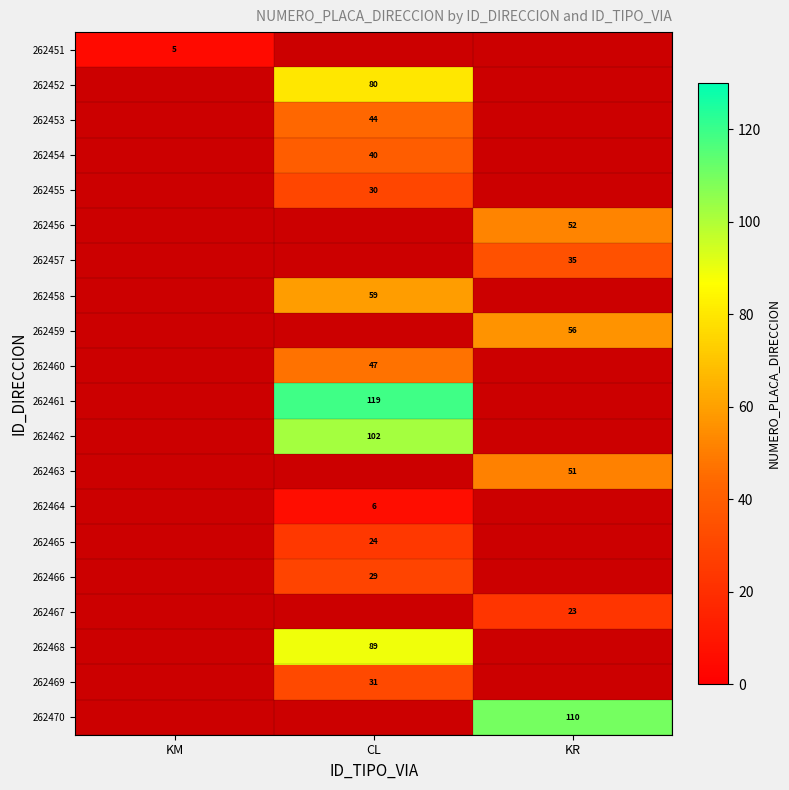

How many series are shown in this chart?

20